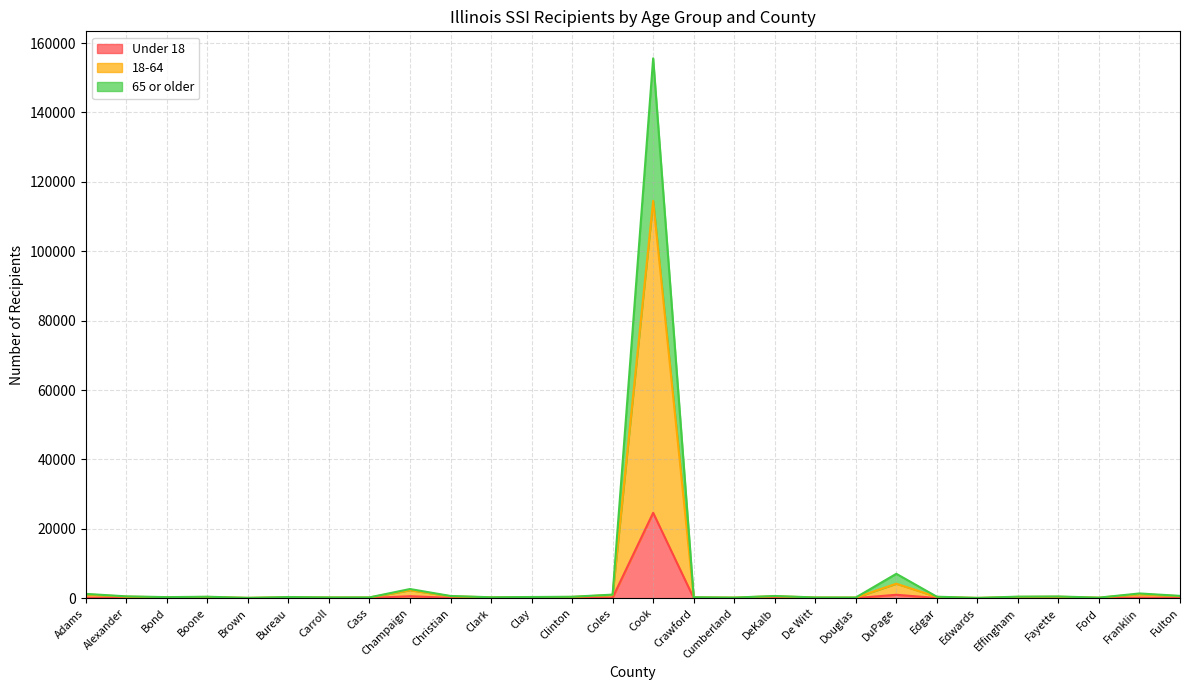

Is it true that Under 18 equals 24618 at Cook?

True